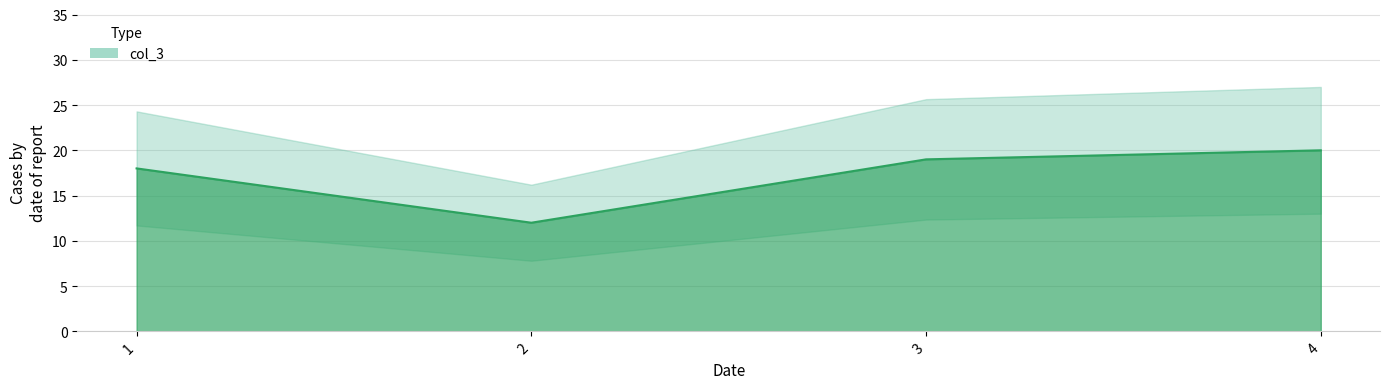

At which category does the data reach its first local valley?

2